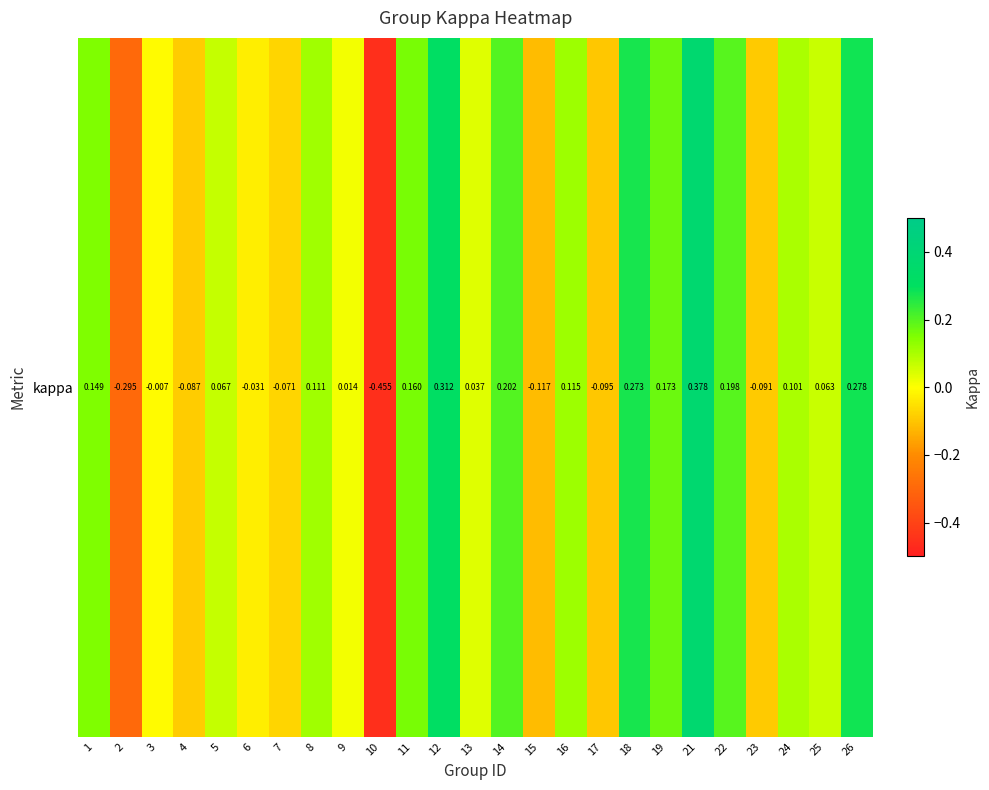

Where does the data first go above 0?

1